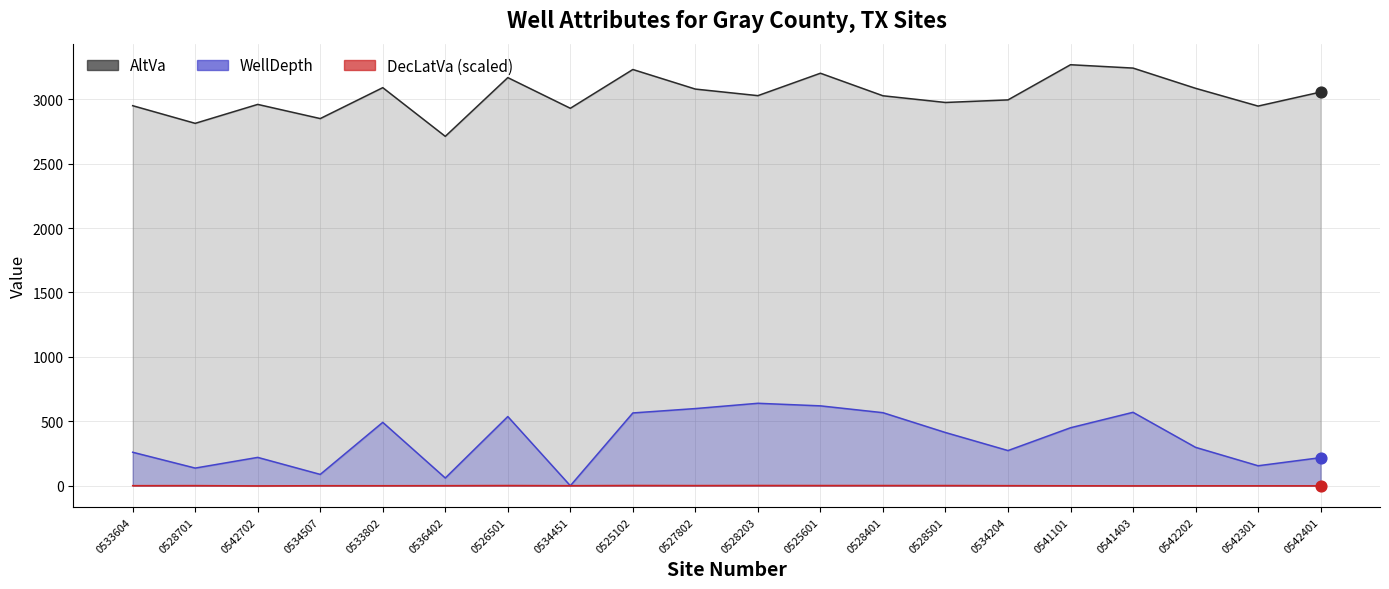

What are all the series names shown in the legend?

AltVa, WellDepth, DecLatVa